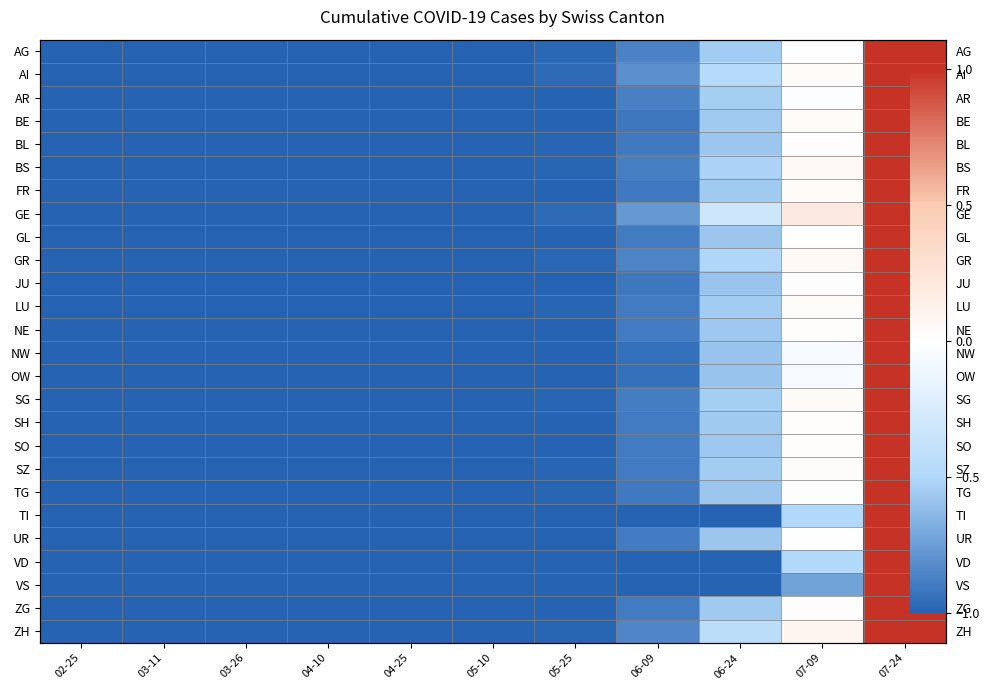

At which label is GR closest to 0?

07-09